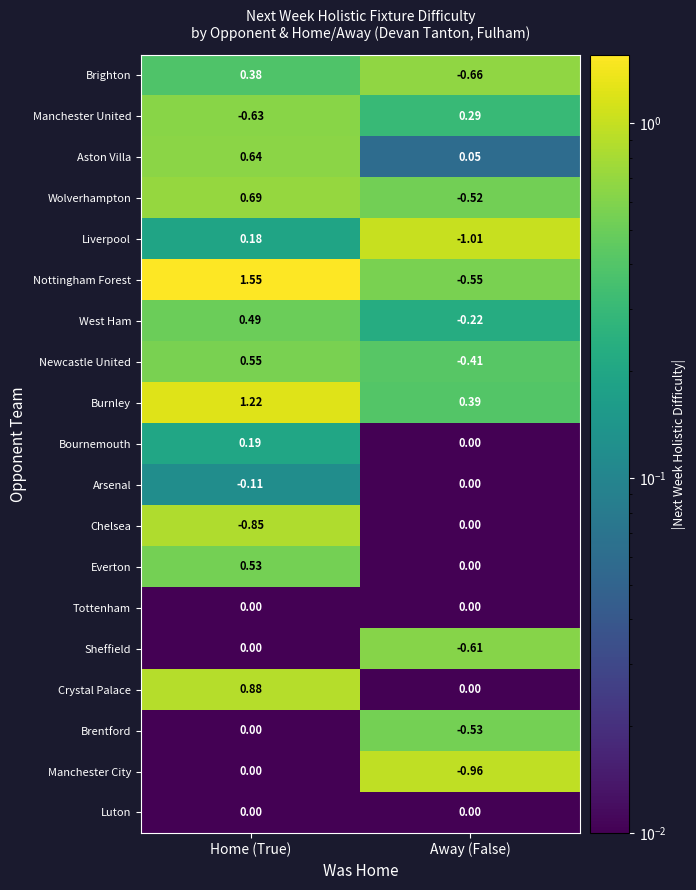

Which series has the largest total across all categories?

Burnley